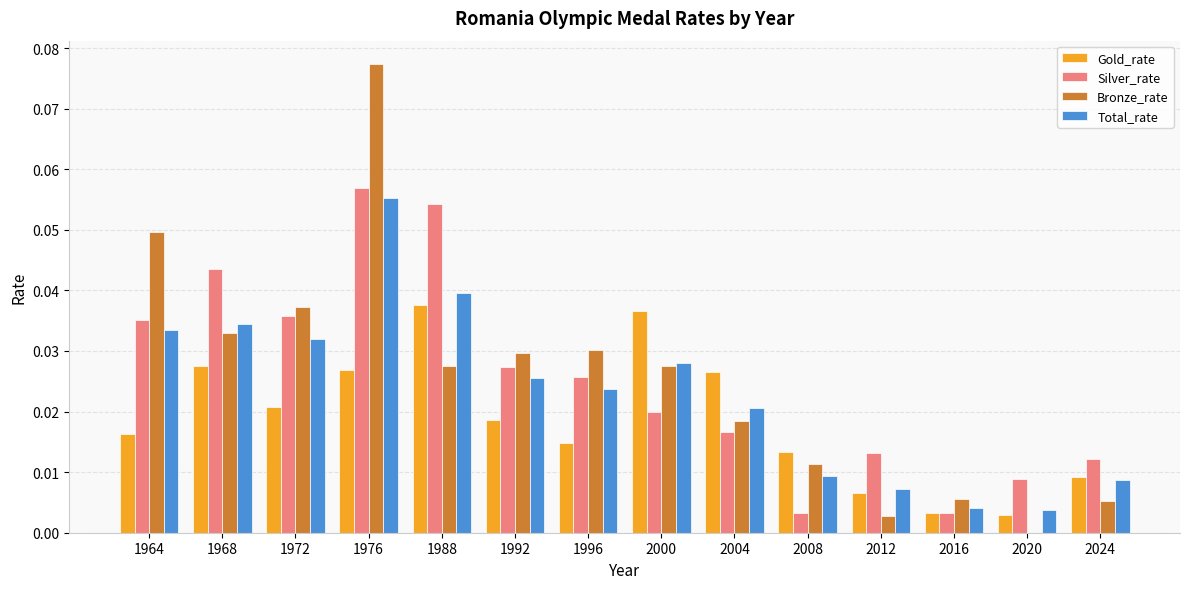

What is the sum of all Total_rate values?

0.3